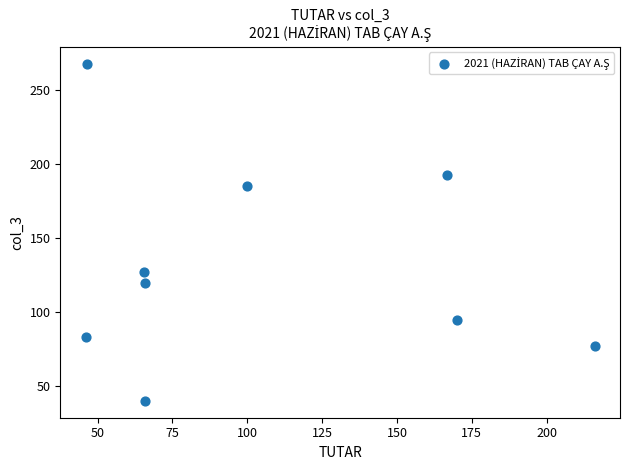

What Y value in the scatter plot is closest to 154?

127